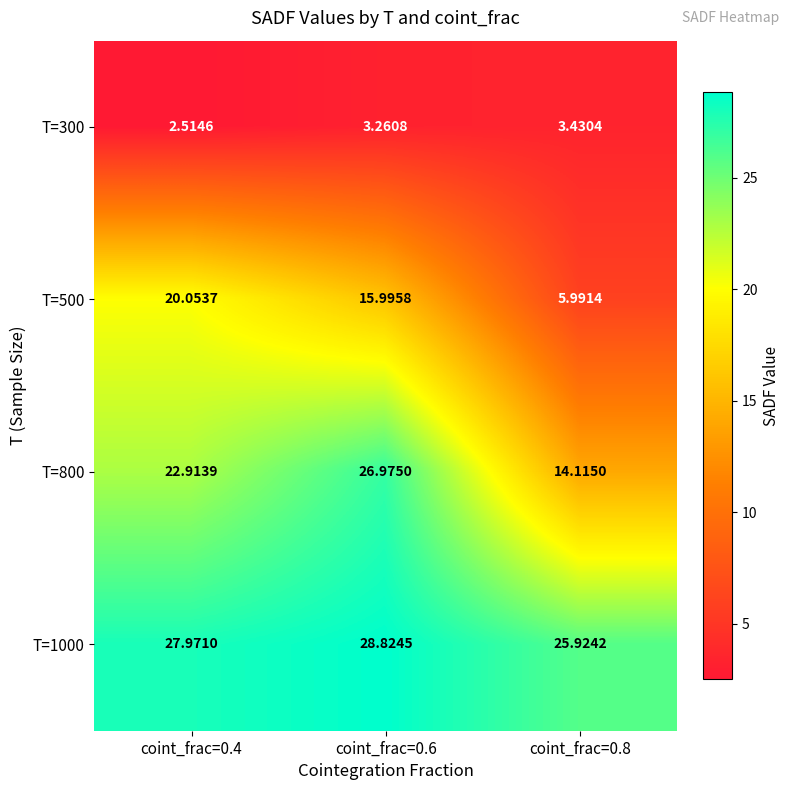

Is the value of T=1000 at coint_frac=0.8 greater than the value of T=300 at coint_frac=0.4?

Yes